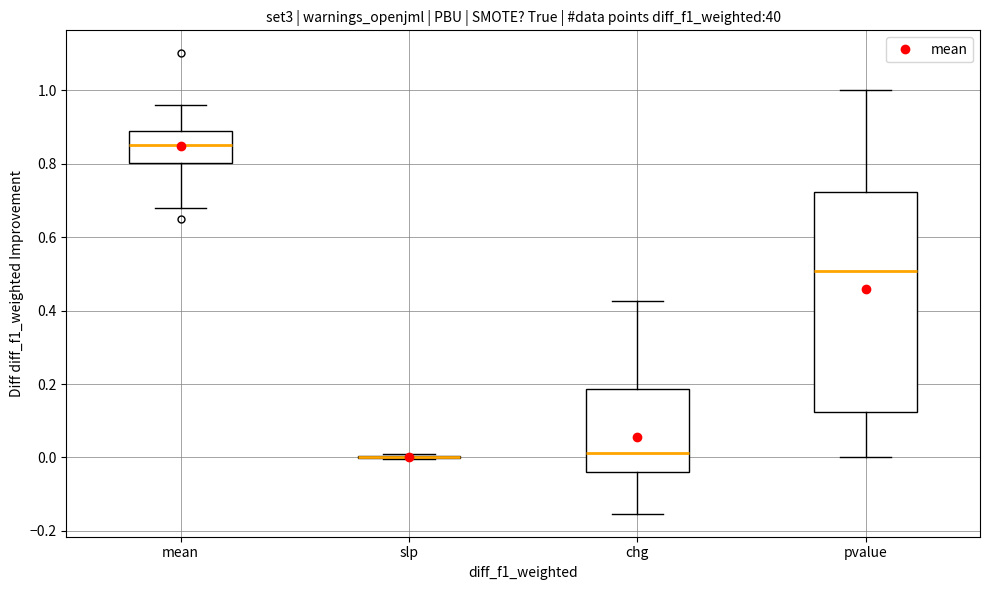

Comparing the boxes themselves (not the whiskers), which one is the tallest?

pvalue